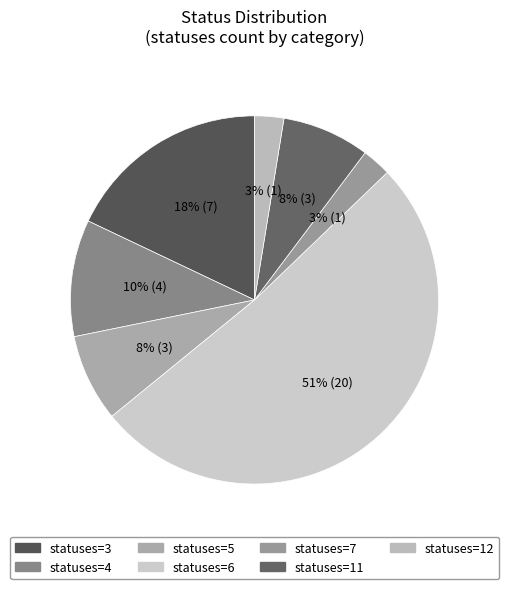

What is the largest slice in the pie chart?

statuses=6